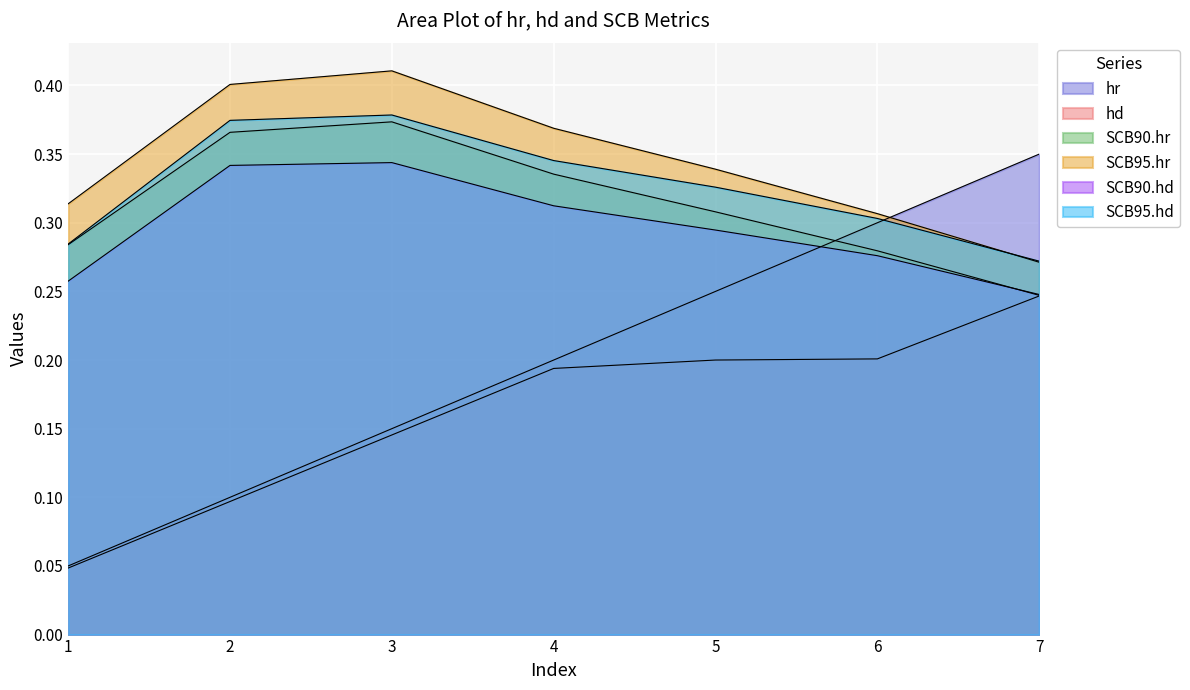

Count the SCB90.hr values in the range 0 to 1.

7